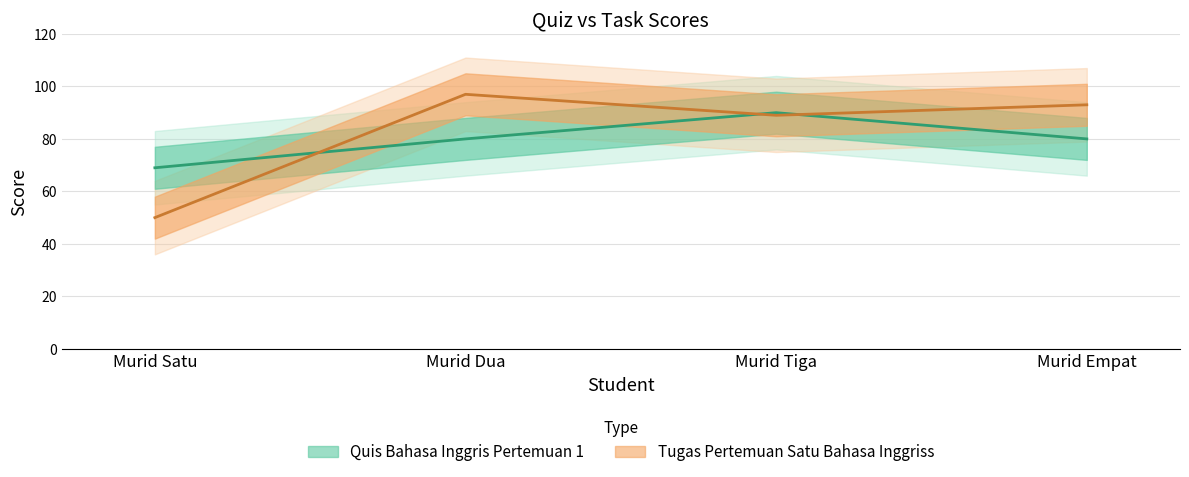

What is the total value across all series at Murid Dua?

177